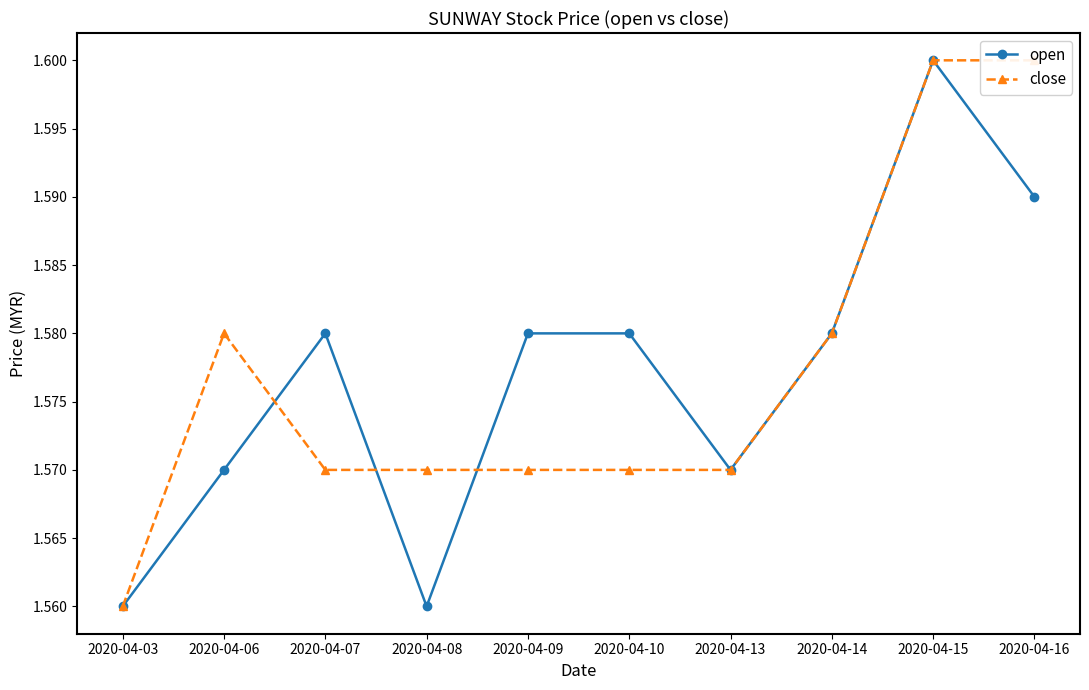

What is the total value across all series at 2020-04-15?

3.2